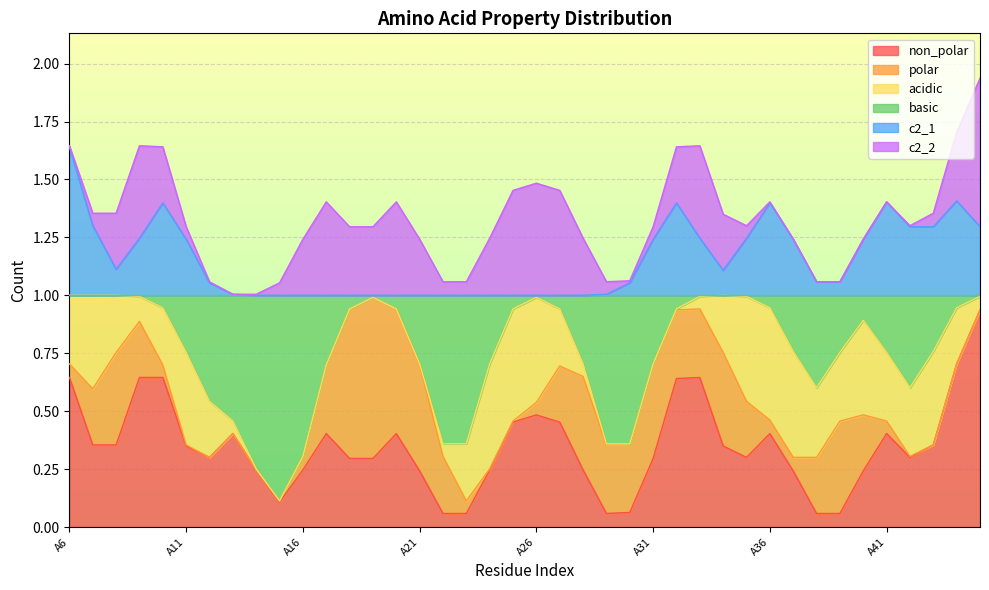

True or false: c2_2 has more than 2 points higher than both neighbors.

True